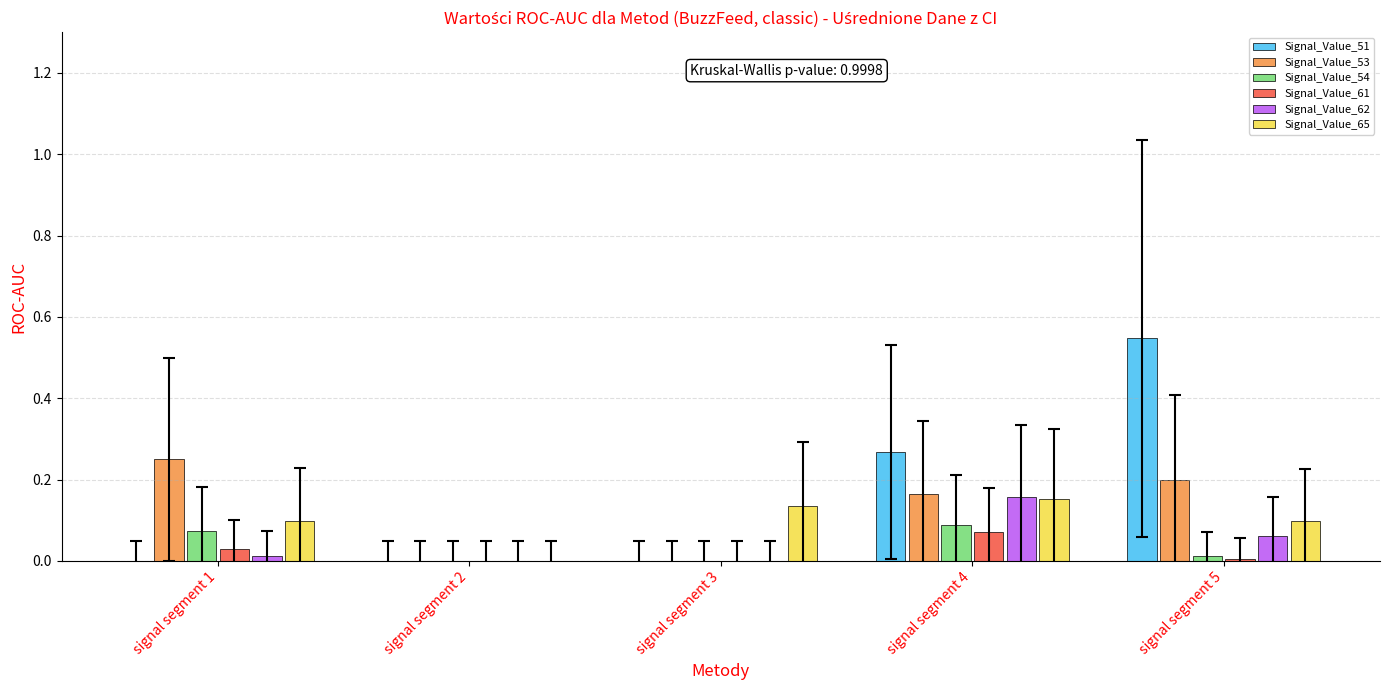

Between signal segment 2 and signal segment 3, which series saw the biggest shift?

Signal_Value_65